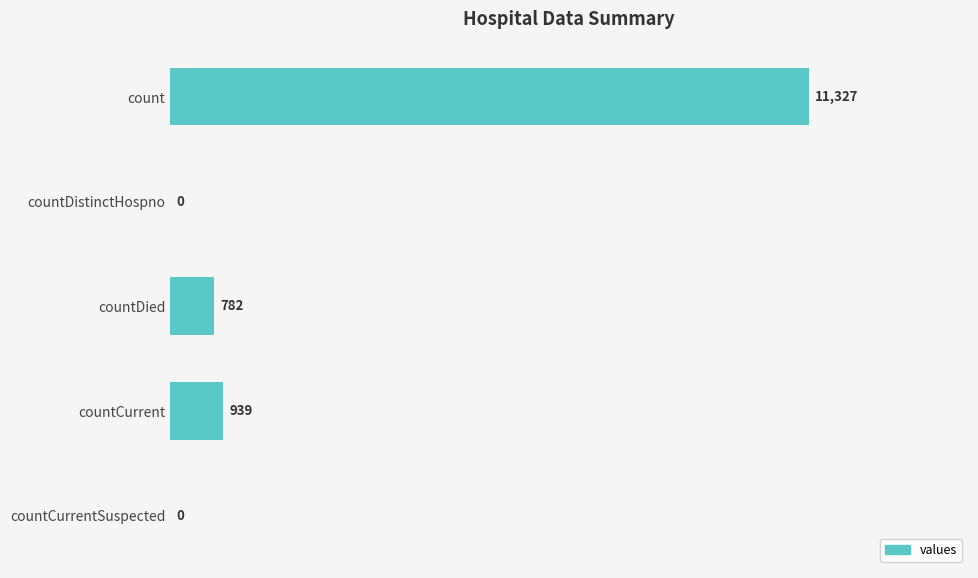

What is the maximum value shown in the chart?

11327